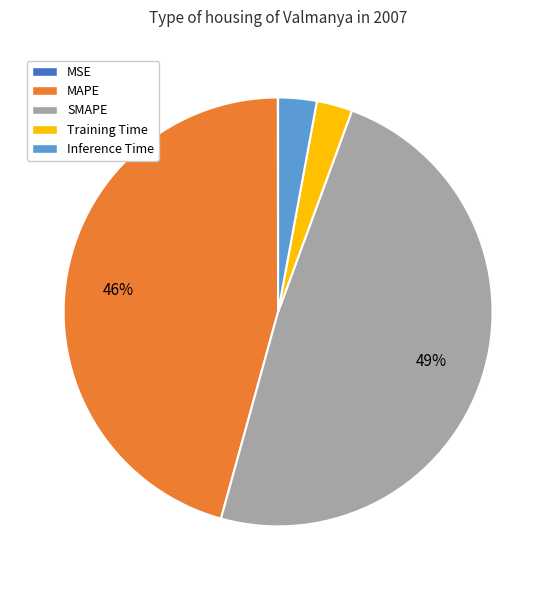

Is the sum of MAPE and SMAPE greater than half?

Yes